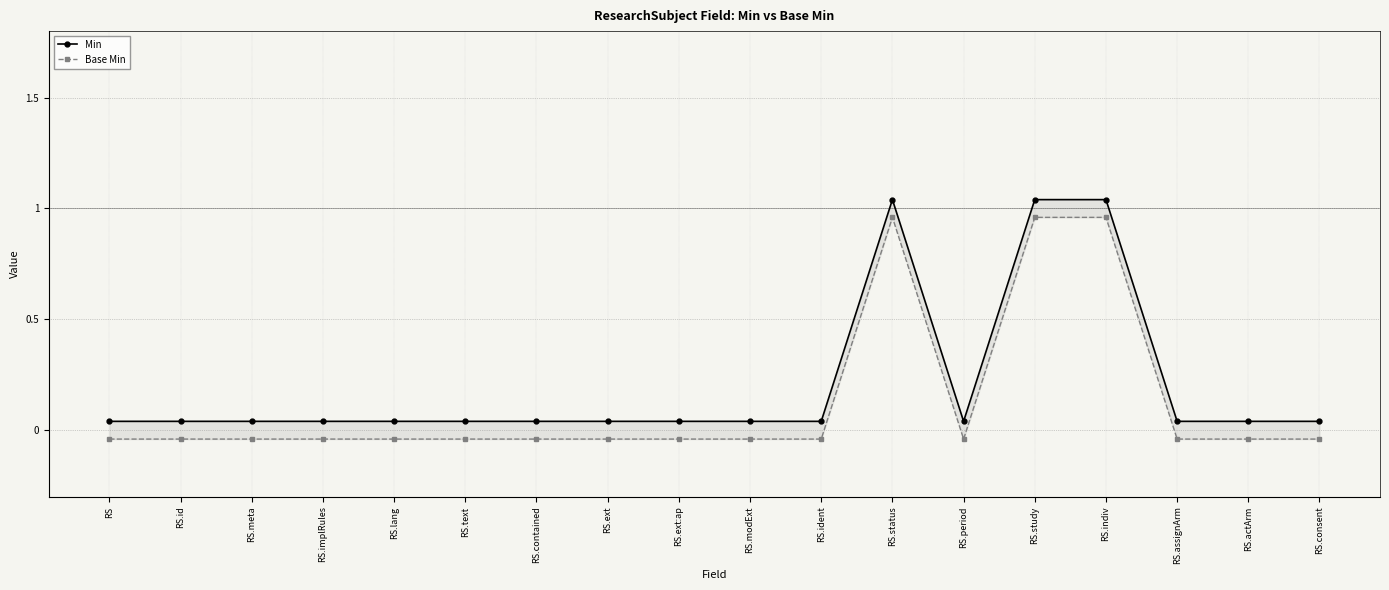

The Base Min series shows -0.1 at RS. True or false?

False